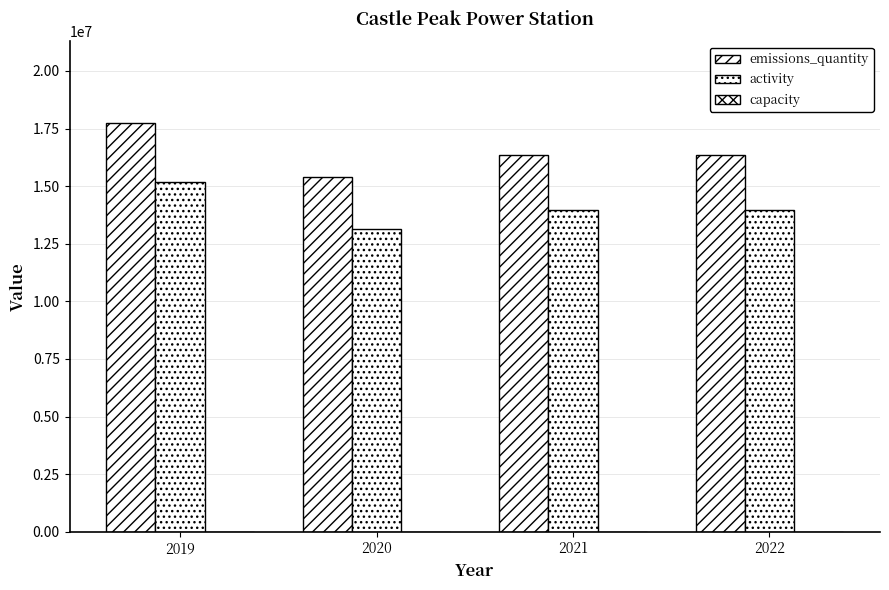

Is the value of capacity at 2019 greater than the value of emissions_quantity at 2021?

No